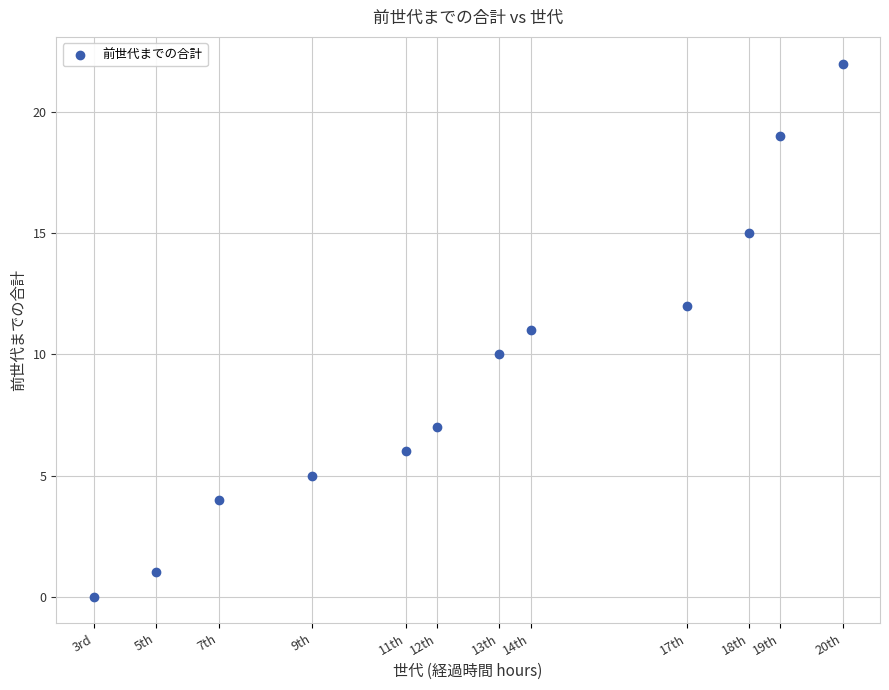

What is the average Y value?

9